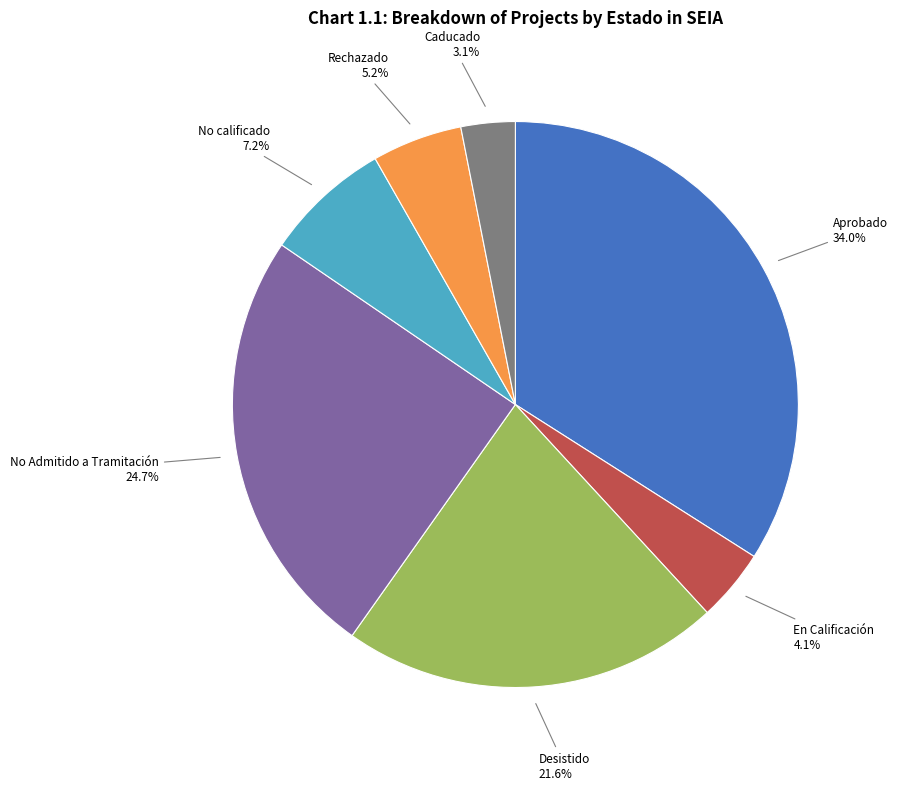

Between En Calificación and Caducado, which is larger?

En Calificación